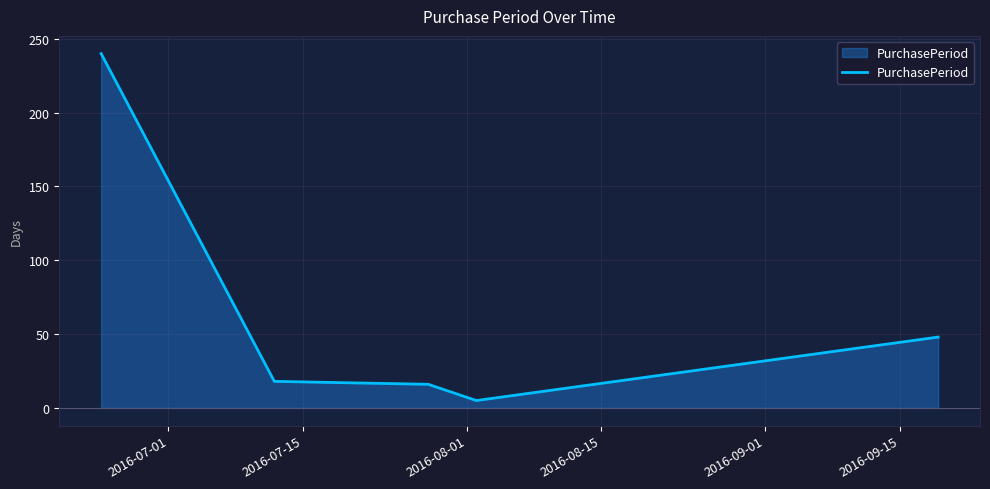

What is the greatest value displayed?

240